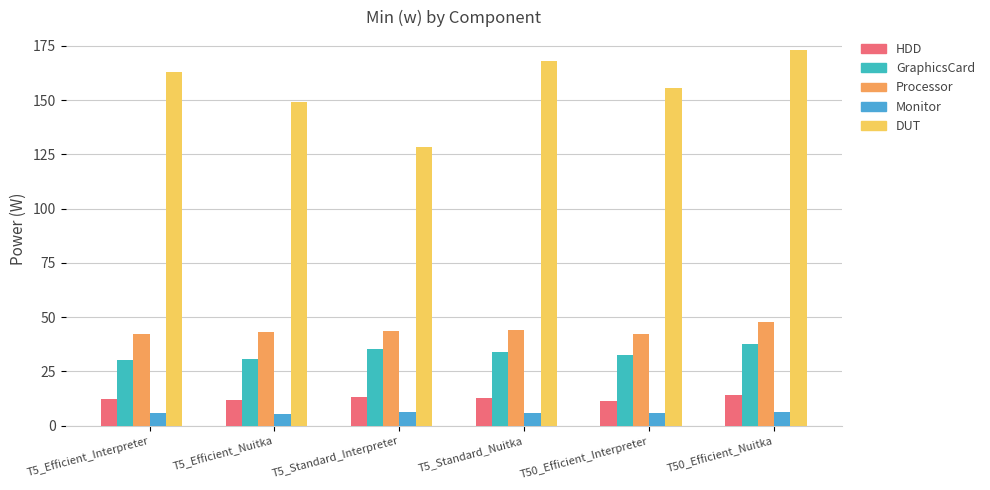

What are all the series names shown in the legend?

HDD, GraphicsCard, Processor, Monitor, DUT